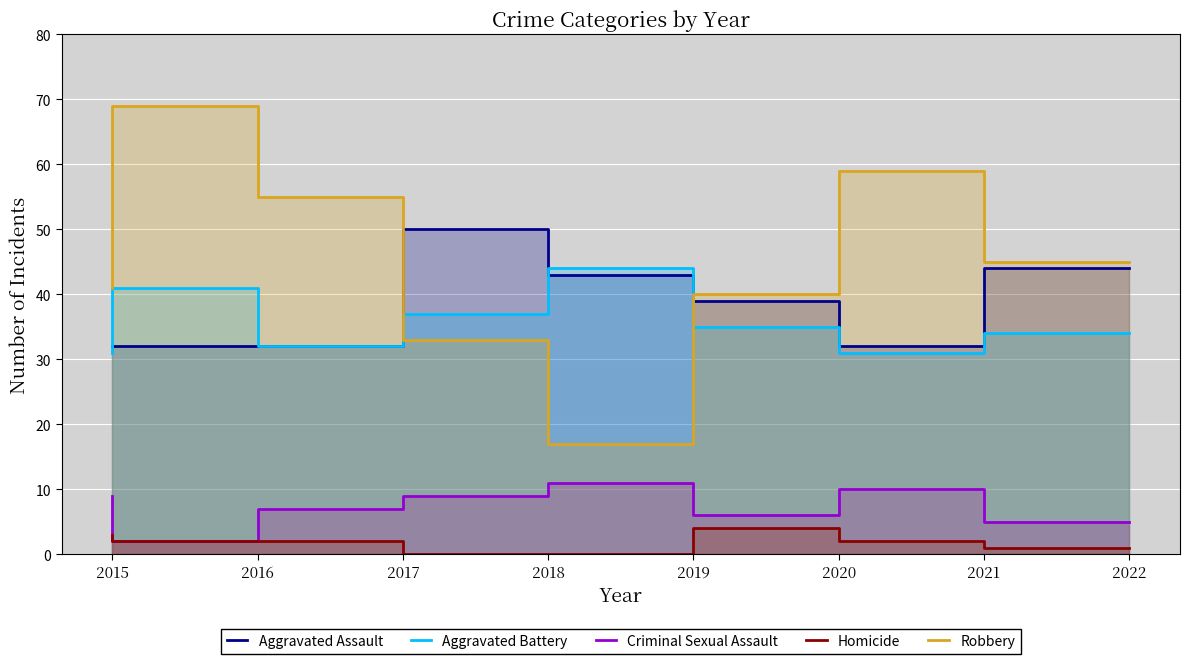

Between 2022 and 2016, which is larger?

2022